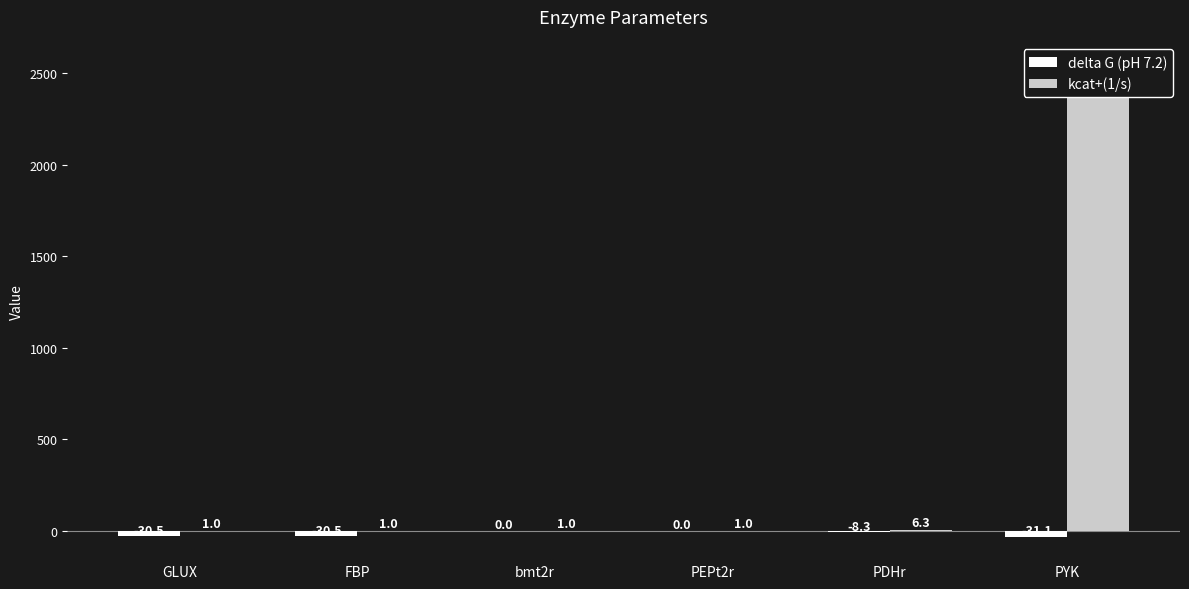

What is the difference between the highest and lowest values at GLUX?

31.5